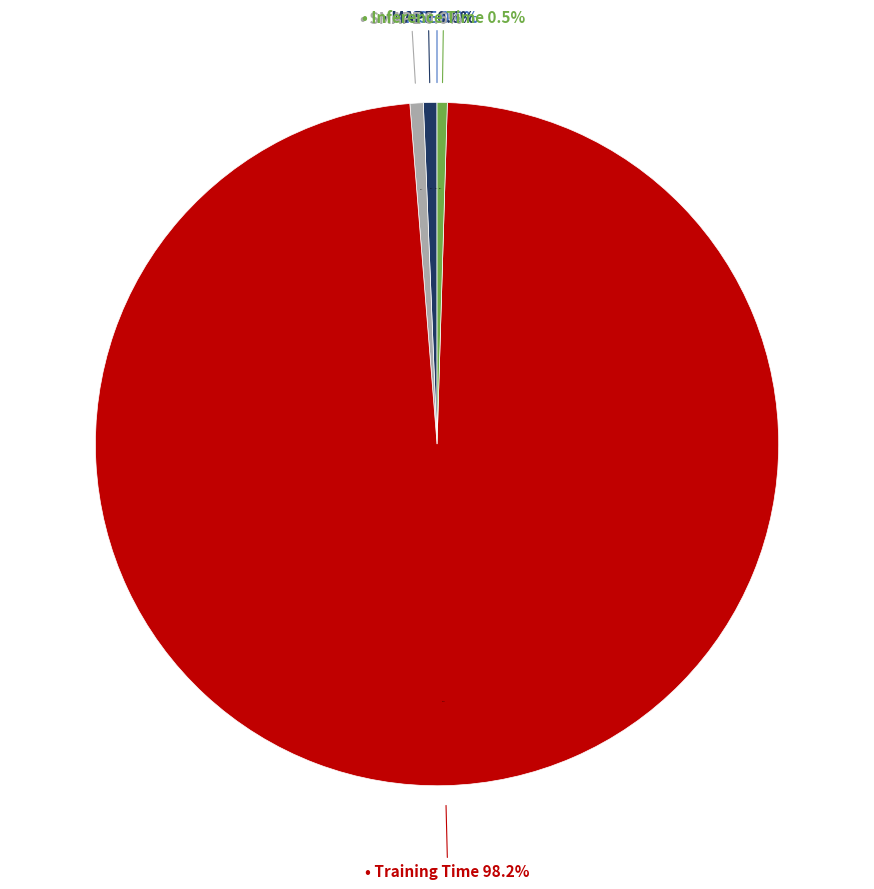

Is it true that MSE is 1% of the pie?

False